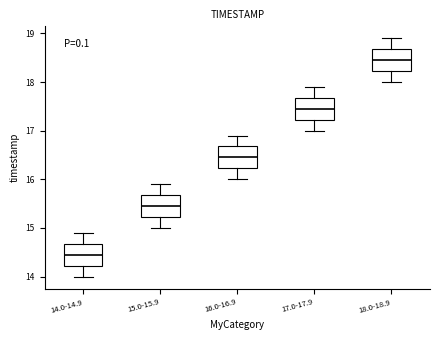

Reading left to right, transcribe this box plot: for each box, give where its median line is, the range the box spans, and where its two whiskers end, as read against the y-axis. The values are not printed on the chart, so give them approximately, as read against the axis.

14.0-14.9: median 14.5, box 14.2 to 14.7, whiskers 14.0 to 14.9
15.0-15.9: median 15.5, box 15.2 to 15.7, whiskers 15.0 to 15.9
16.0-16.9: median 16.5, box 16.2 to 16.7, whiskers 16.0 to 16.9
17.0-17.9: median 17.5, box 17.2 to 17.7, whiskers 17.0 to 17.9
18.0-18.9: median 18.5, box 18.2 to 18.7, whiskers 18.0 to 18.9